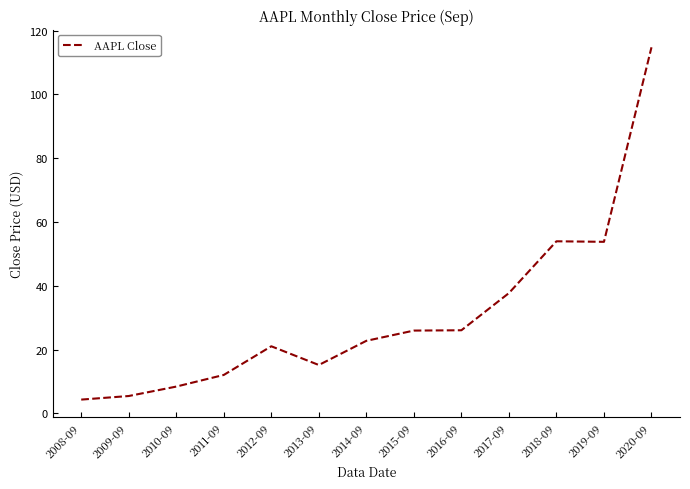

Count the number of data series in this chart.

1